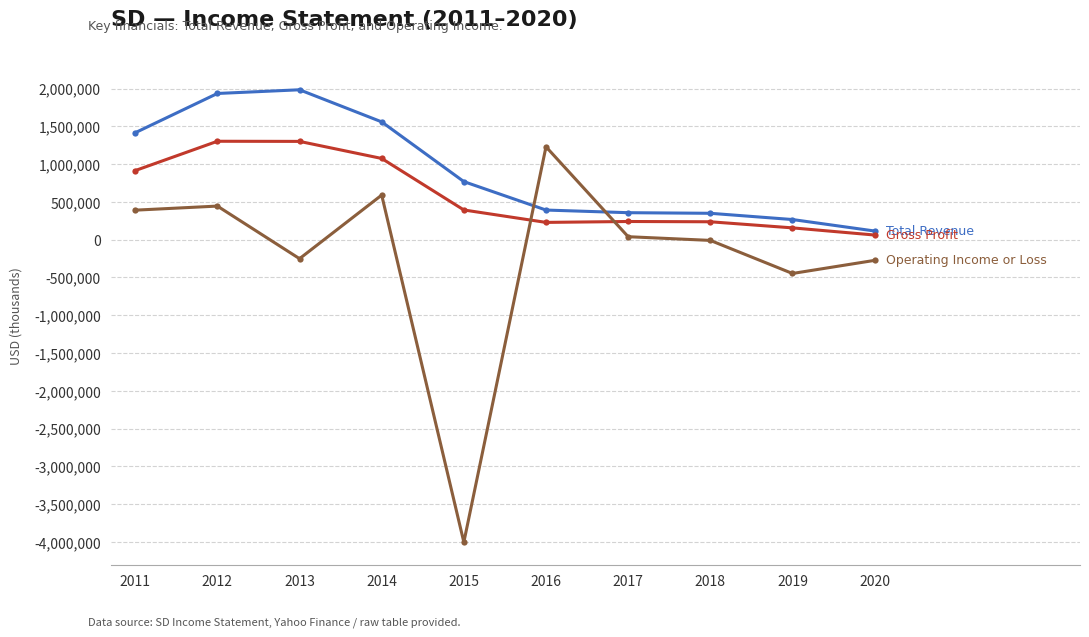

What is the minimum value shown in the chart?

-4001500